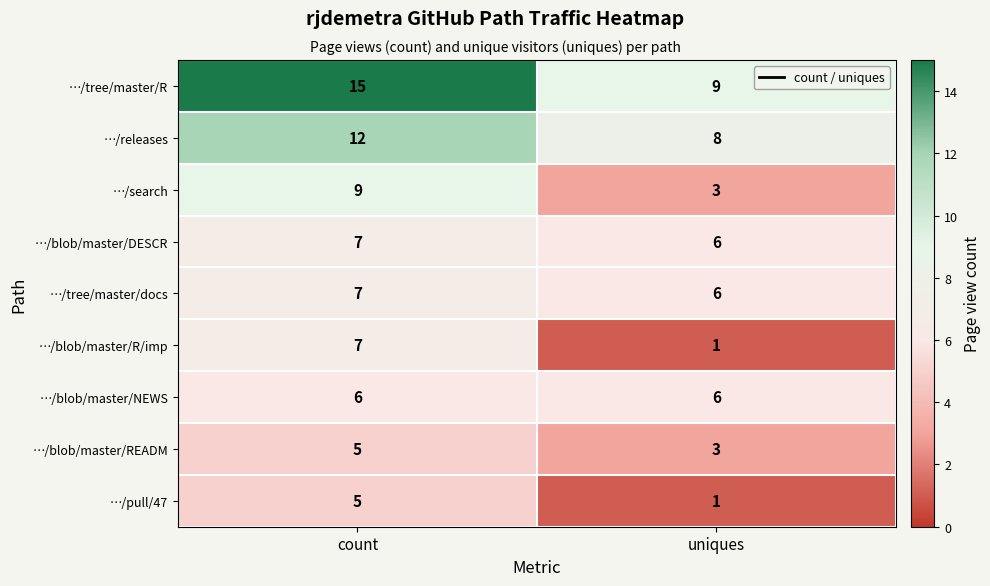

What is the maximum value shown in the chart?

15